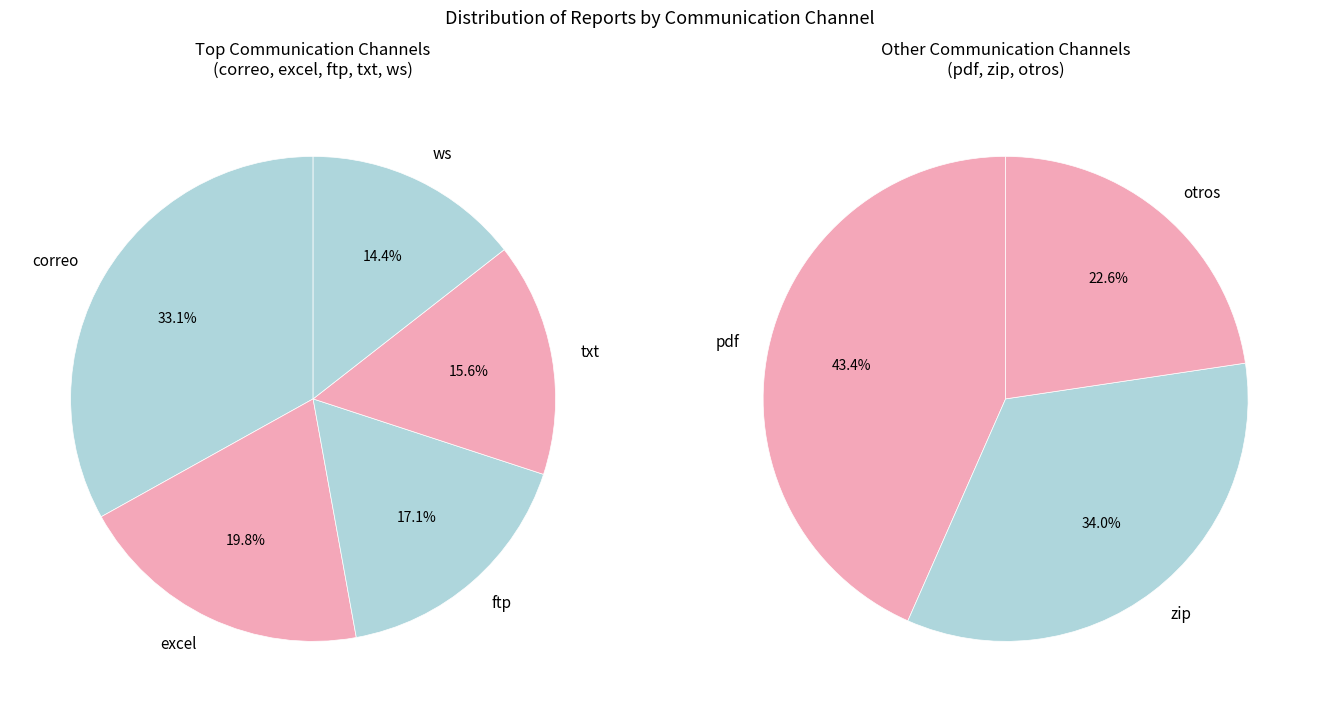

What is the change in value from excel to otros?

-40